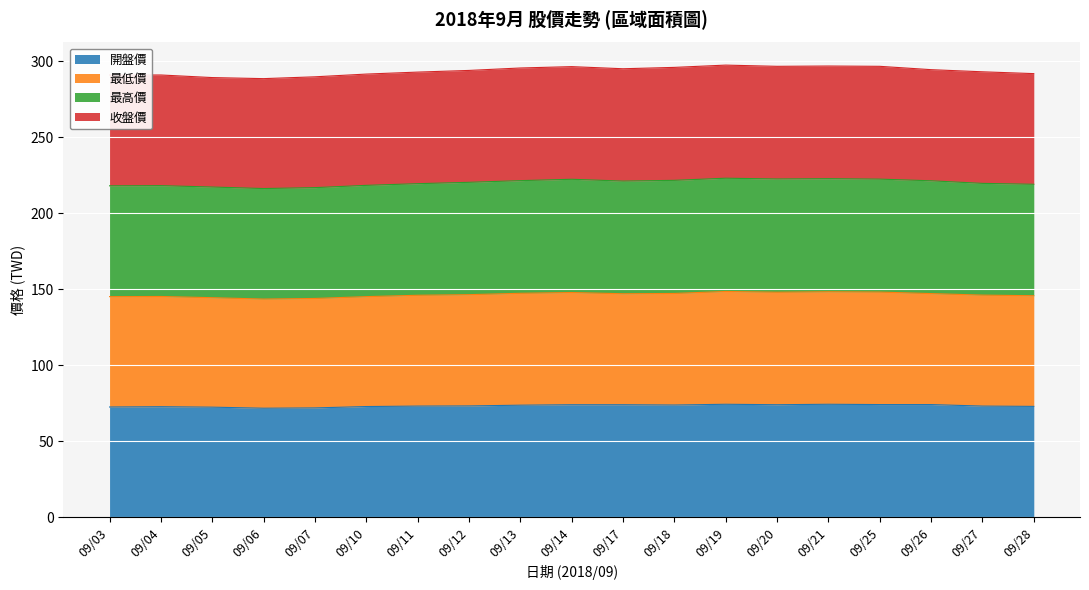

What is the value of the 開盤價 point at the 16th from the left?

74.2